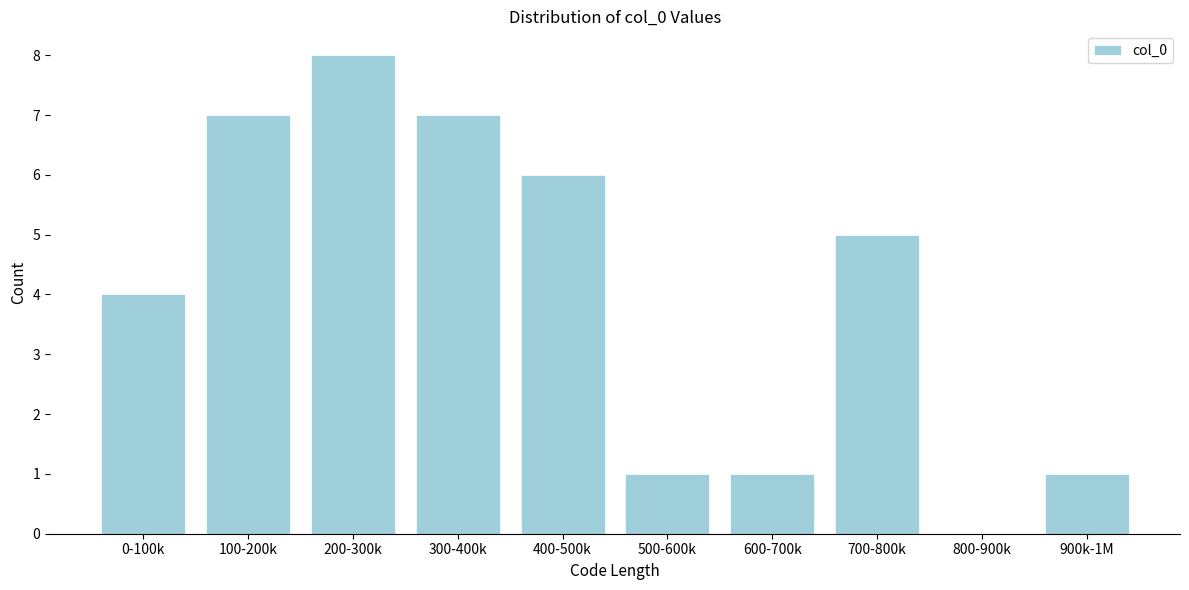

Reading right to left, what are all the values shown in this chart?

900k-1M=1	800-900k=0	700-800k=5	600-700k=1	500-600k=1	400-500k=6	300-400k=7	200-300k=8	100-200k=7	0-100k=4